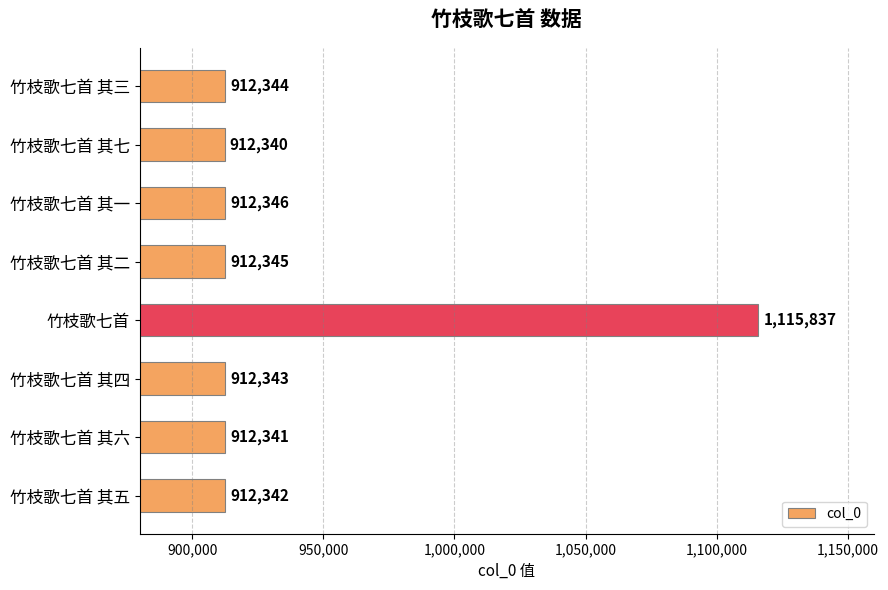

What is the sum of the values at 竹枝歌七首 其四 and 竹枝歌七首 其七?

1824683